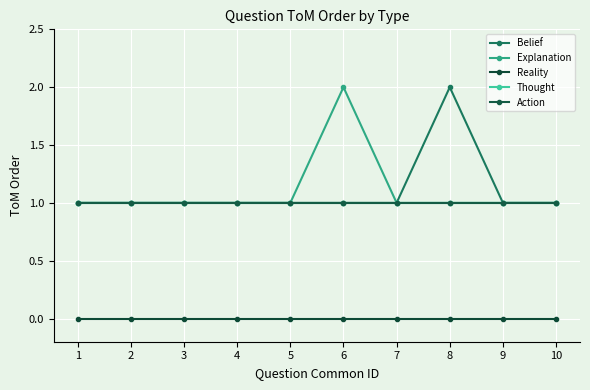

Is this an area chart (filled region under the line)?

No